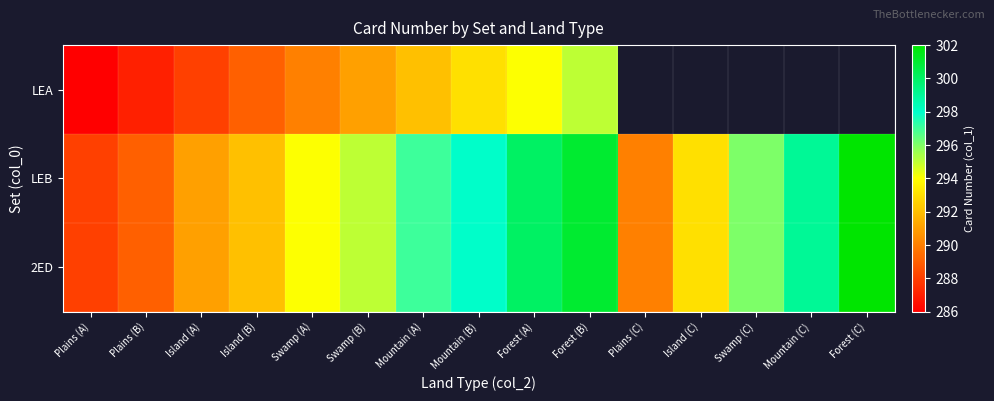

At which label does 2ED reach its peak?

Forest (C)